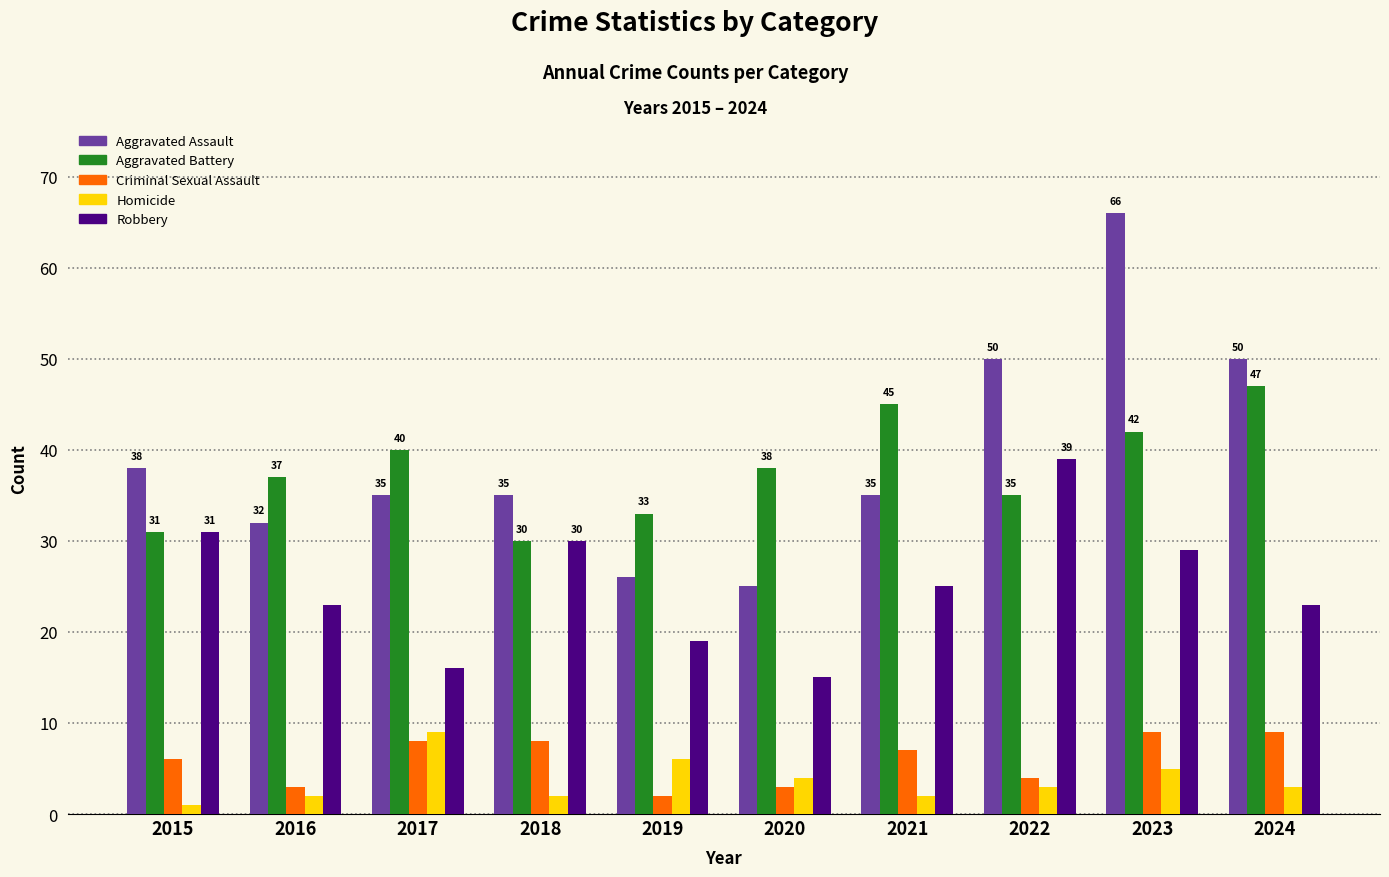

The Criminal Sexual Assault series shows 7 at 2021. True or false?

True